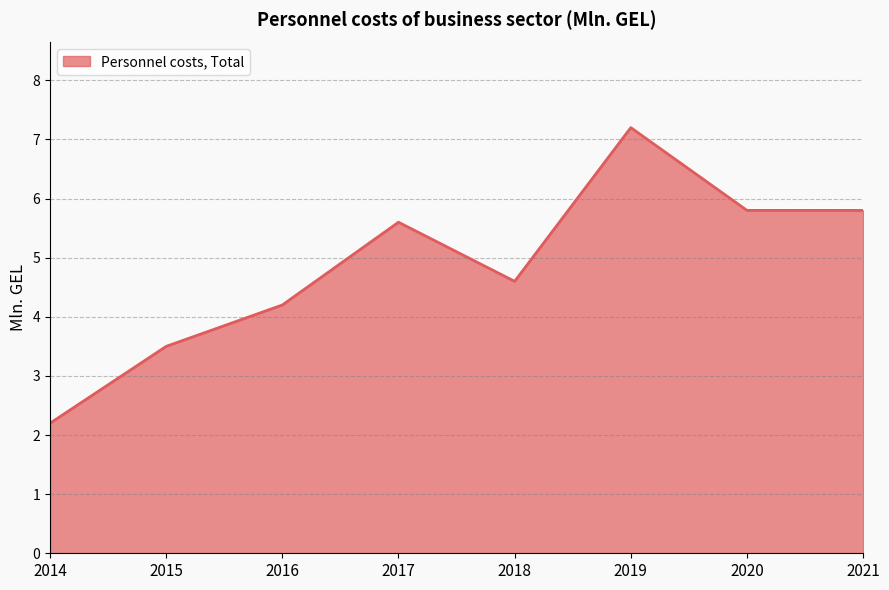

How many lines are shown in the chart?

1